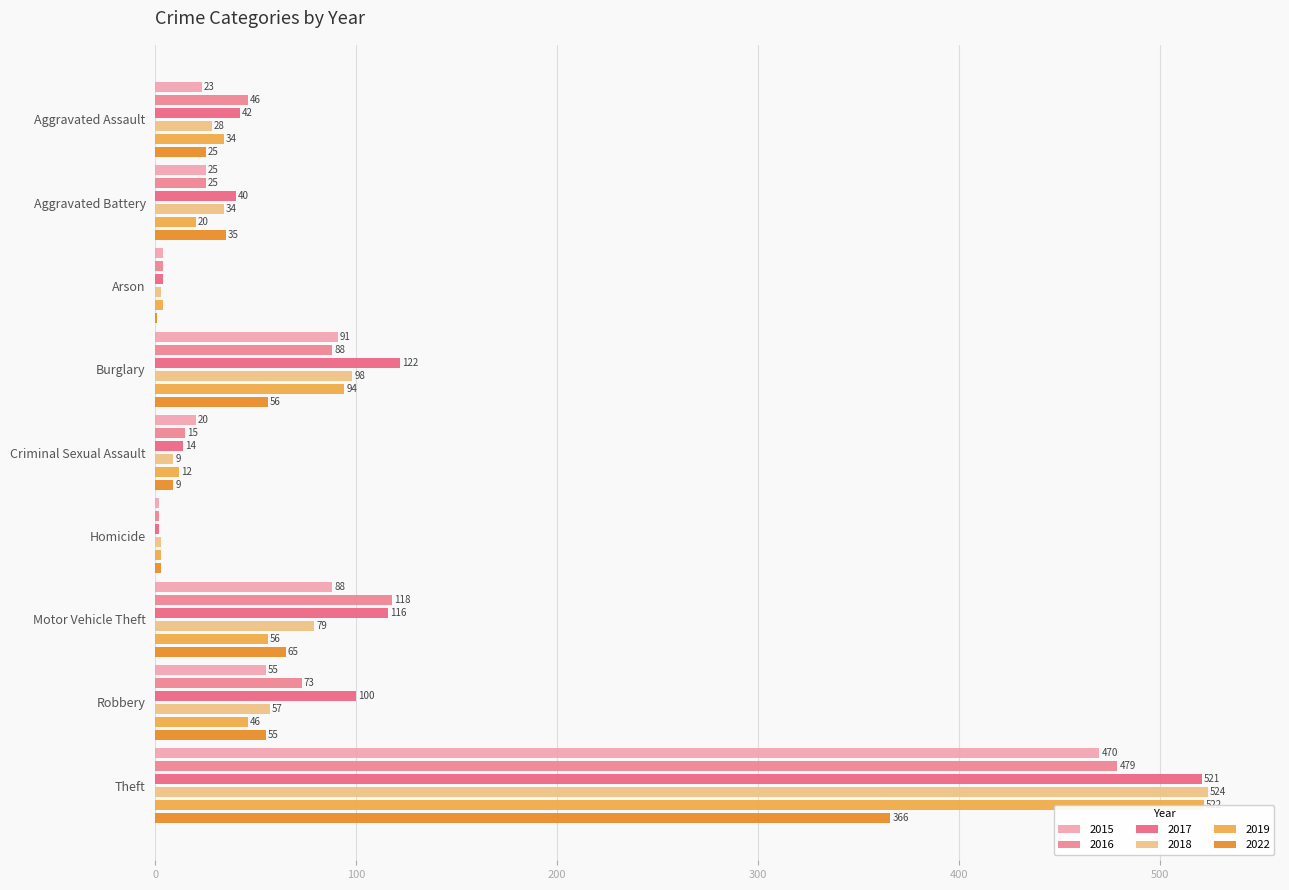

What is the greatest value displayed?

524